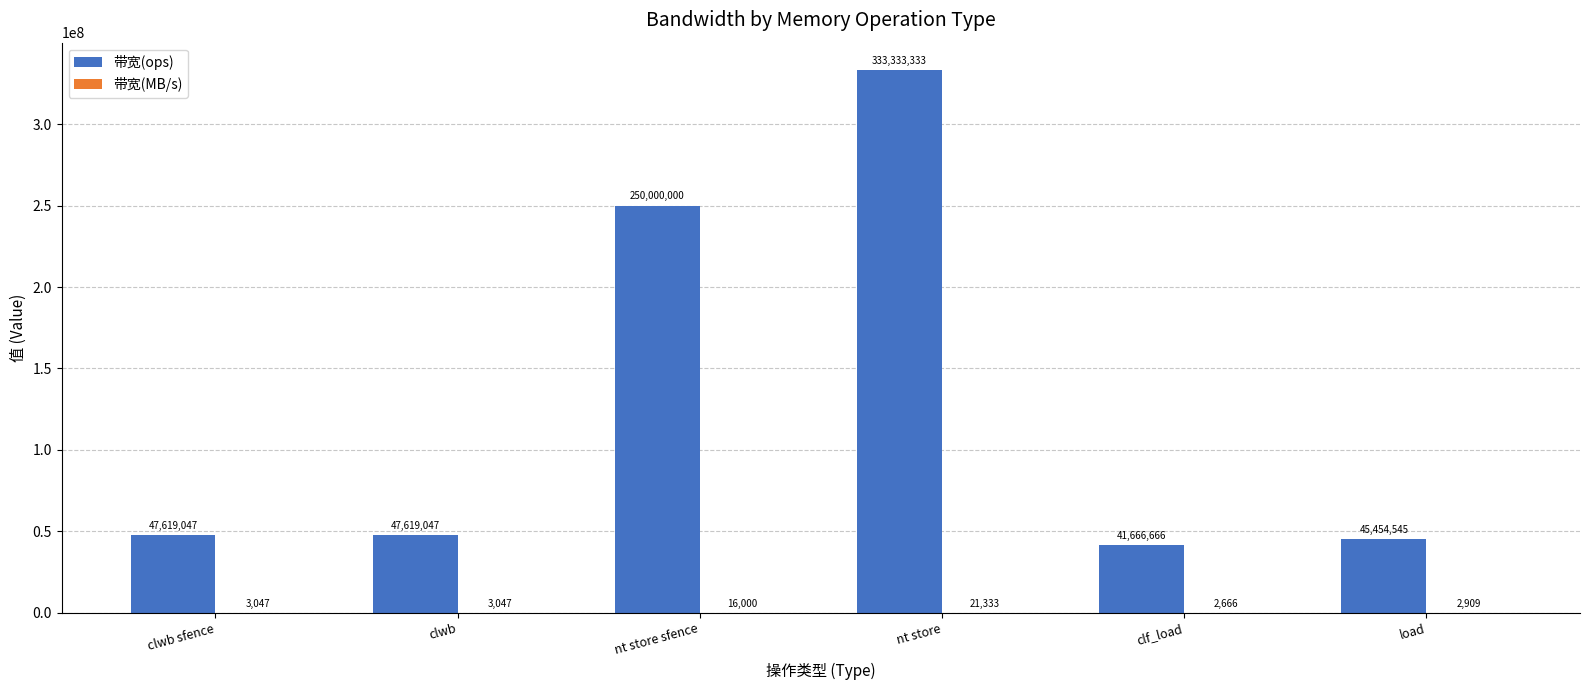

Between nt store and clf_load, which series saw the biggest shift?

带宽(ops)